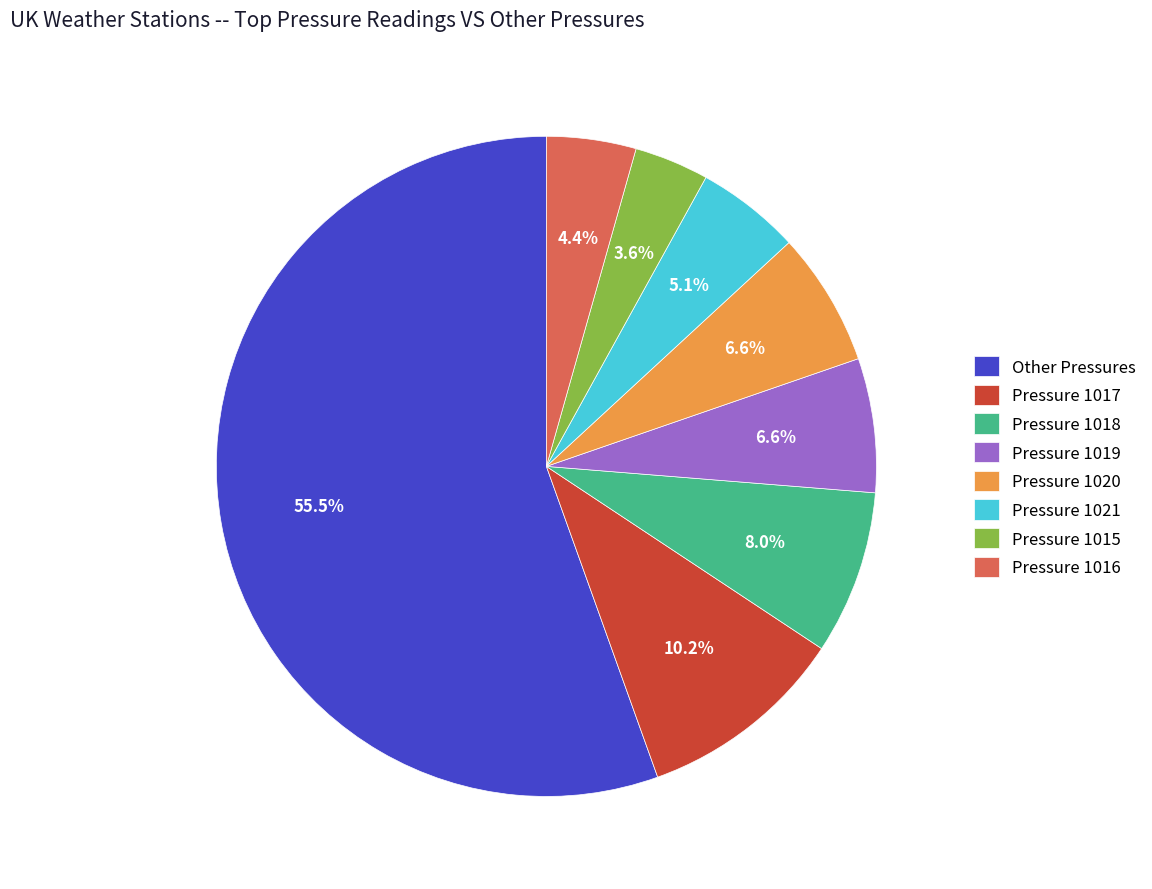

Which has a higher value, Pressure 1016 or Other Pressures?

Other Pressures